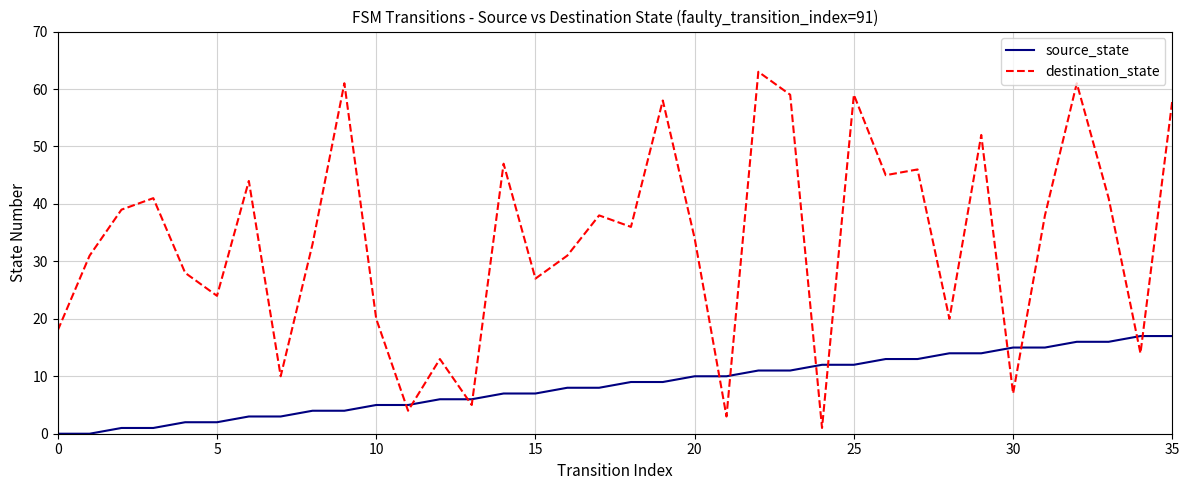

After their last crossing, which series has the higher values: source_state or destination_state?

destination_state